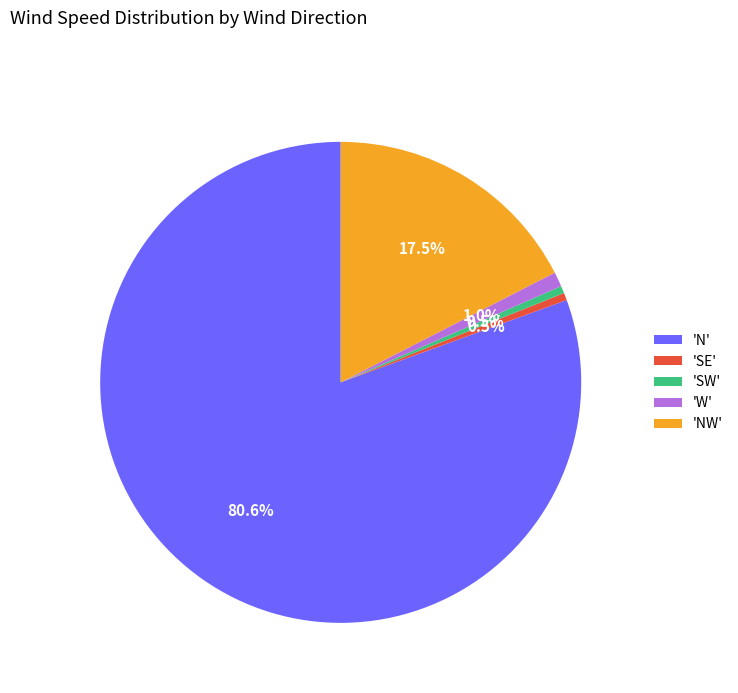

Does any single category account for the majority?

Yes